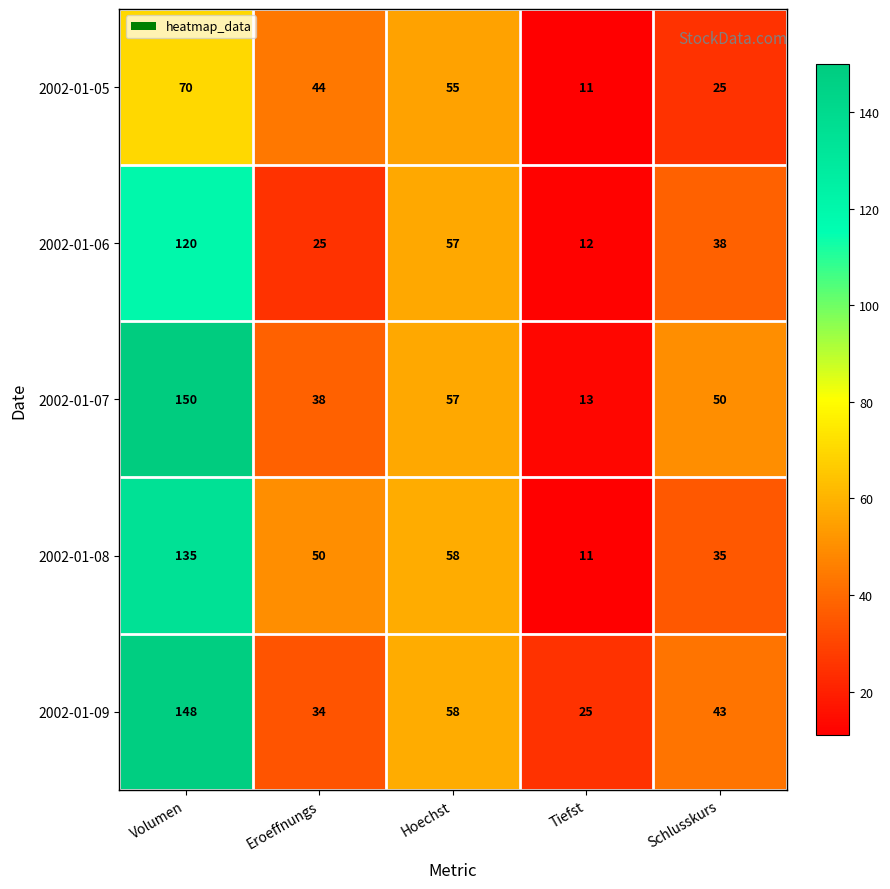

What is the average value of the 2002-01-07 series?

62